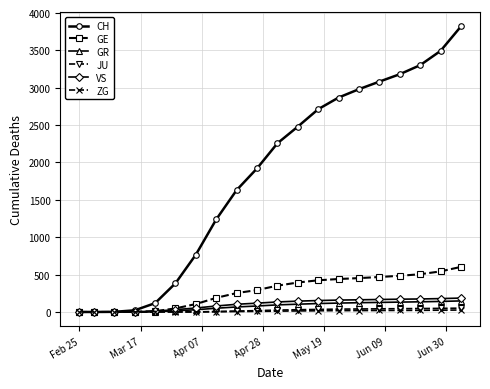

Which series has the largest total across all categories?

CH